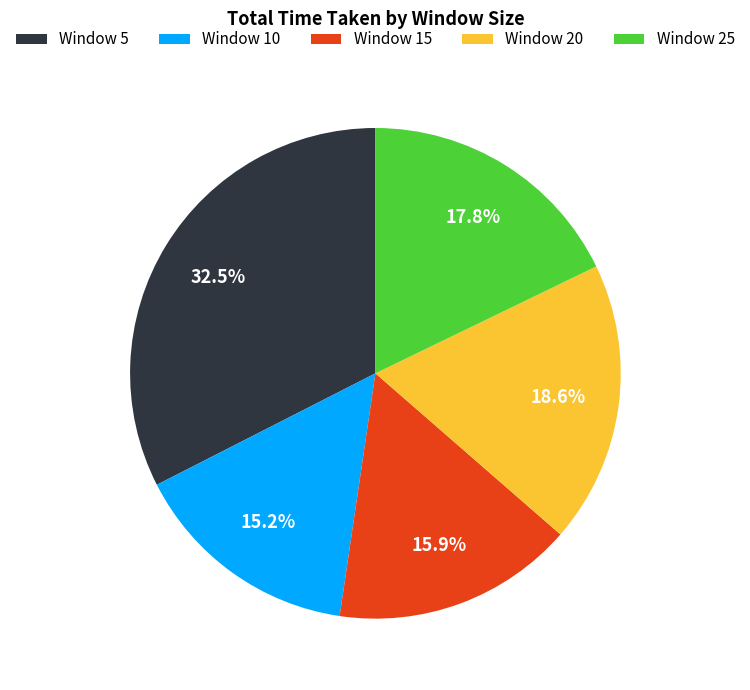

How much of the chart is everything except Window 25?

82.2%